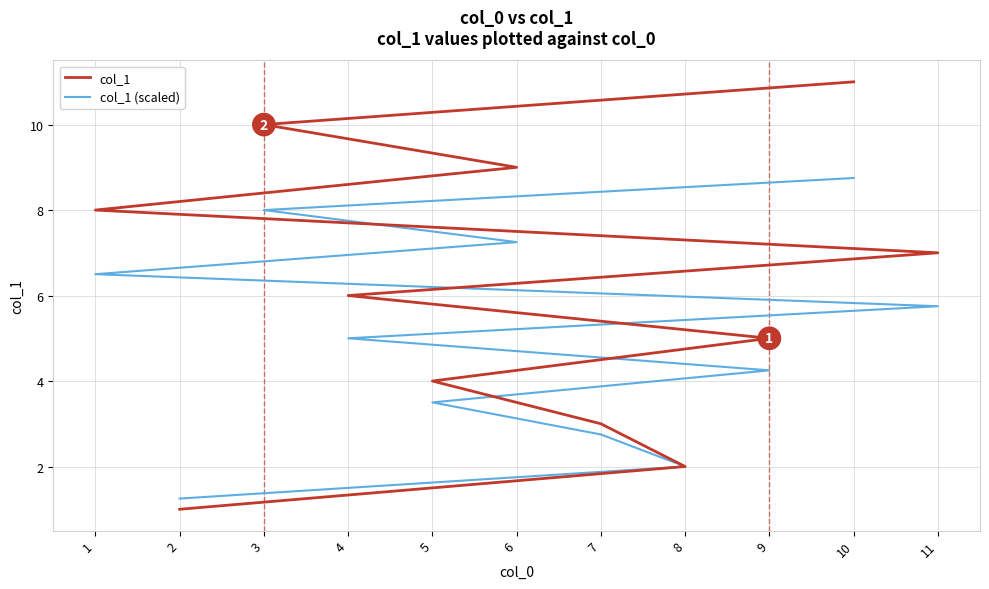

How many values in the col_1 (scaled) series exceed 5?

5